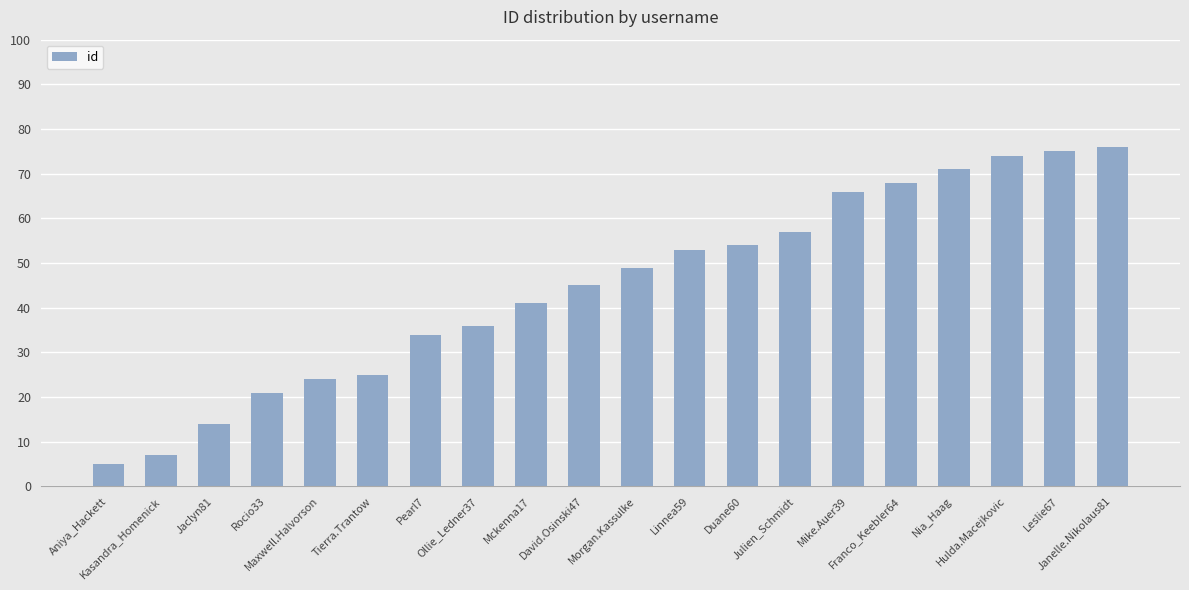

The value at Aniya_Hackett is 5. True or false?

True